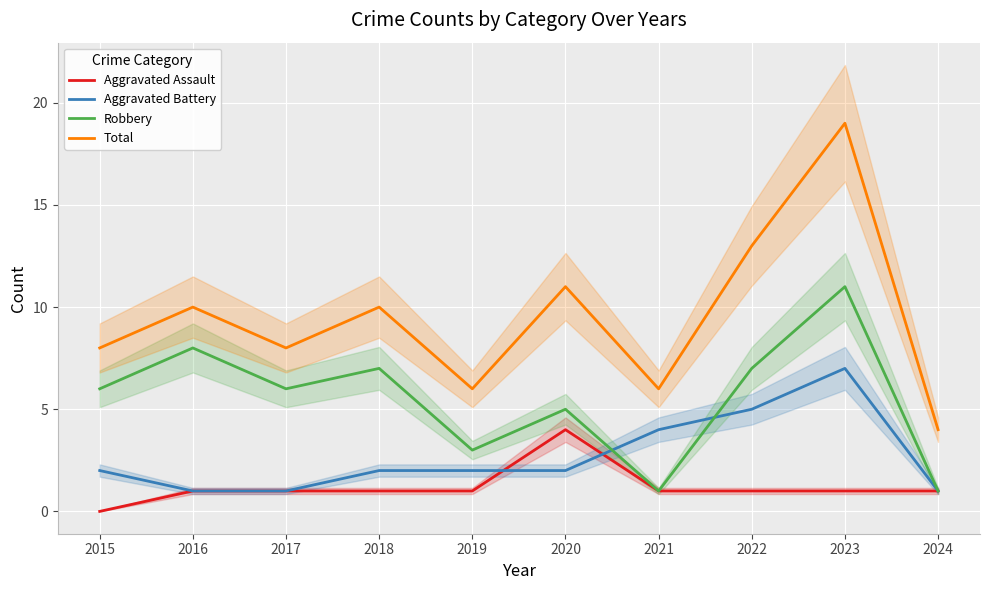

What is the difference between the maximum and second lowest values in the Total series?

13